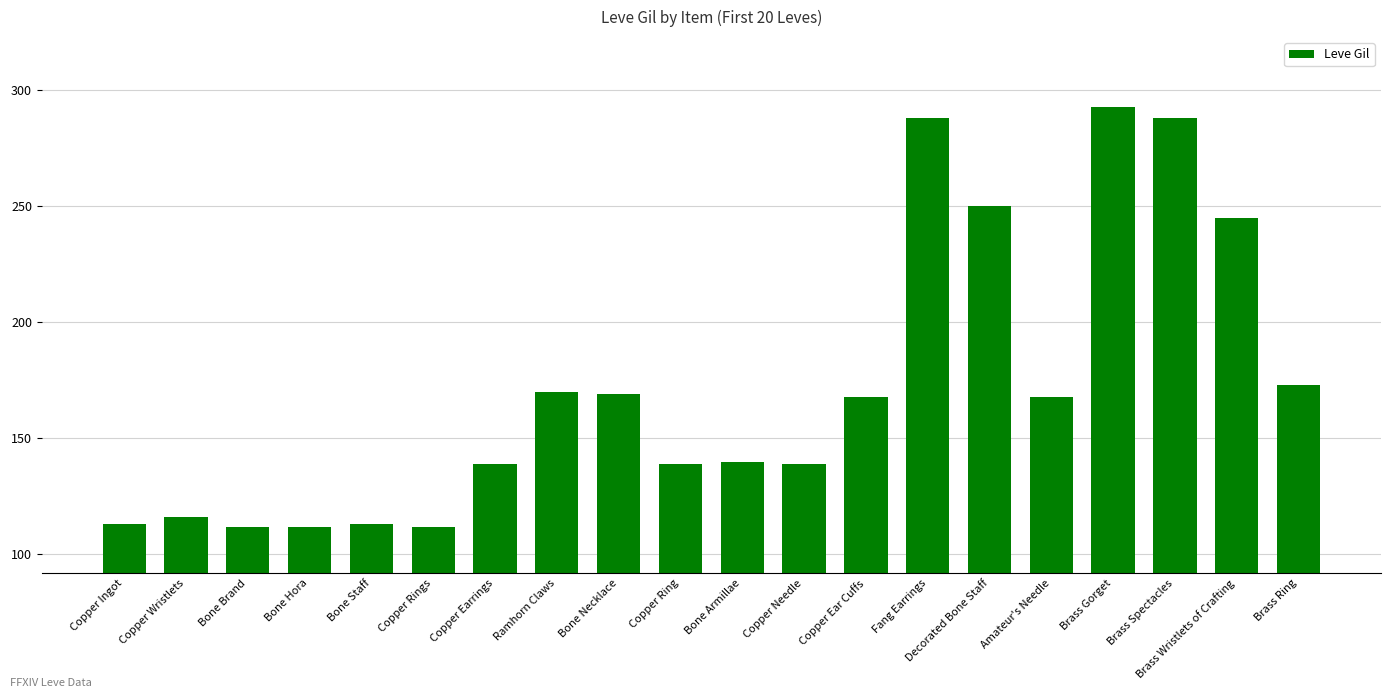

Where does the data first go above 168?

Ramhorn Claws